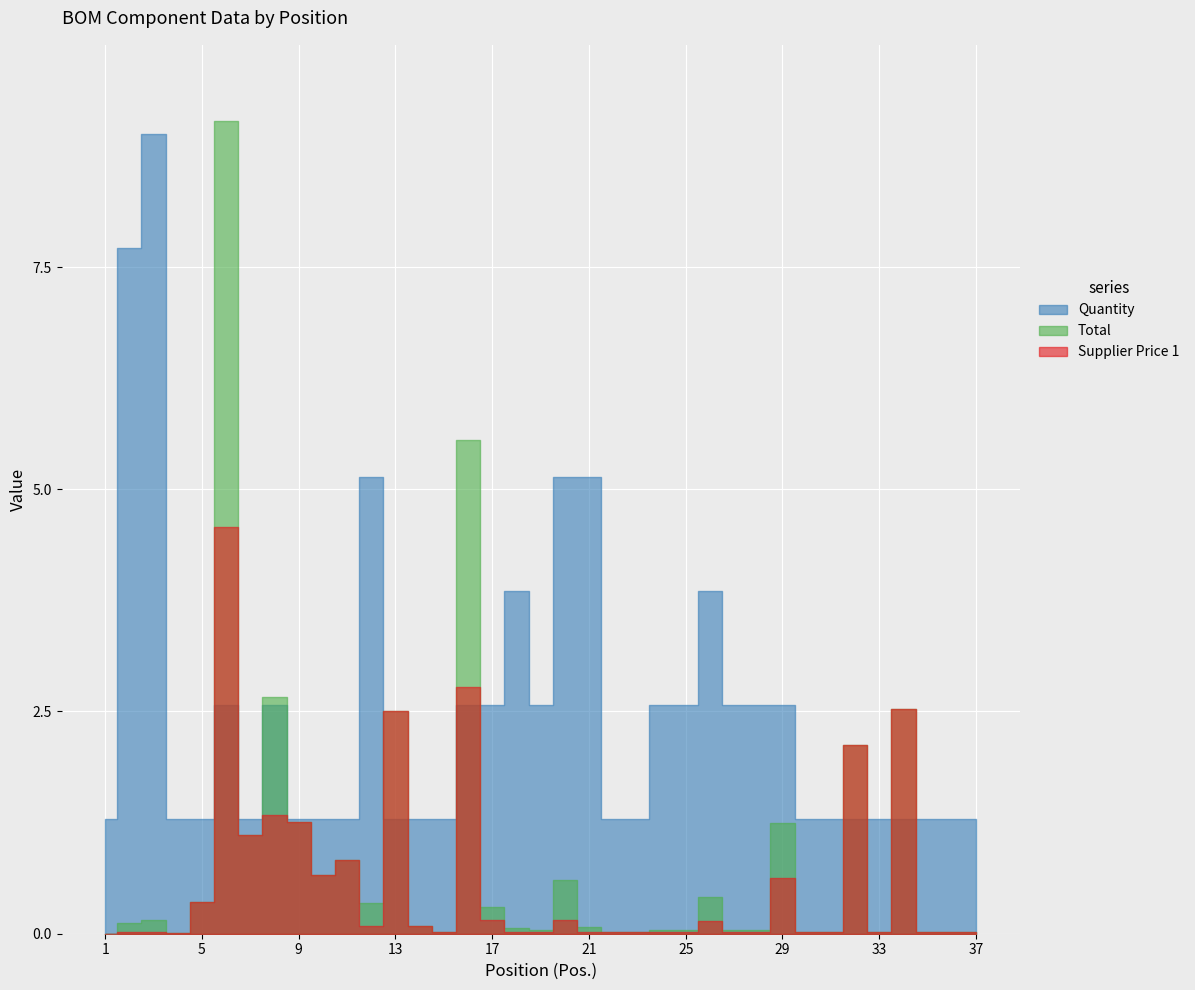

Count the number of categories in the chart.

37